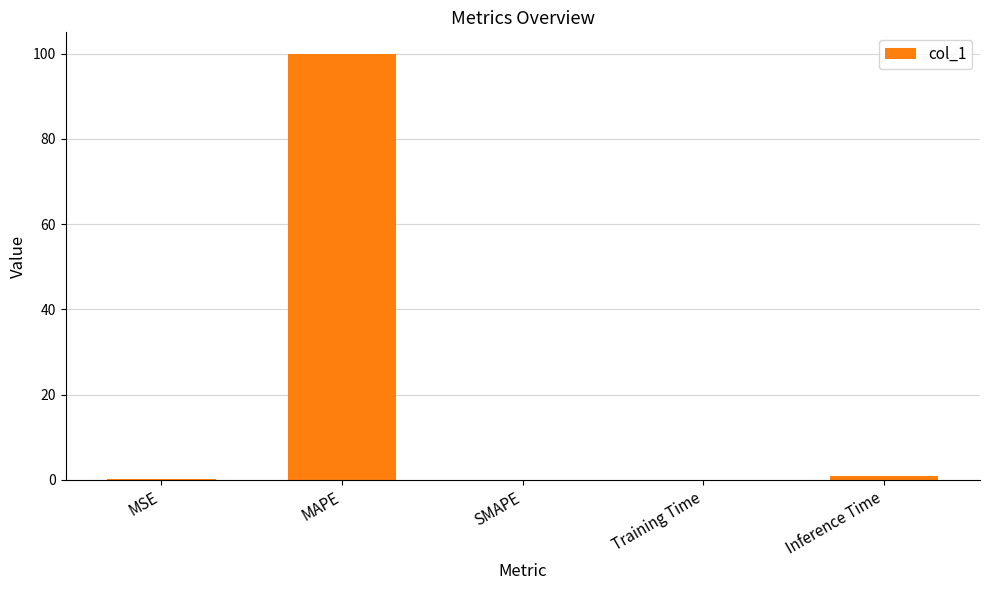

What is the sum of all values?

101.2